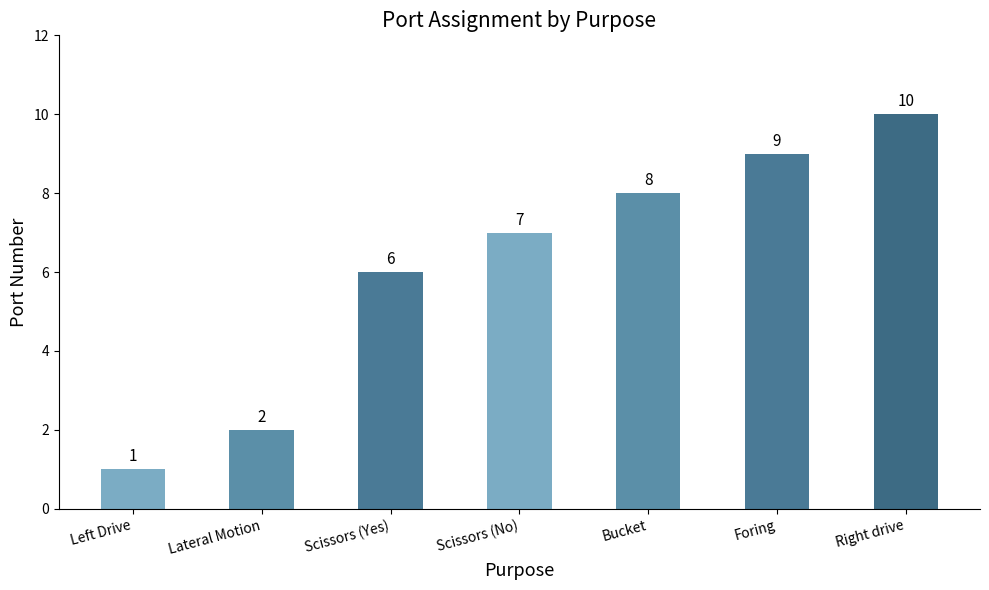

What is the label of the 1st bar from the right?

Right drive